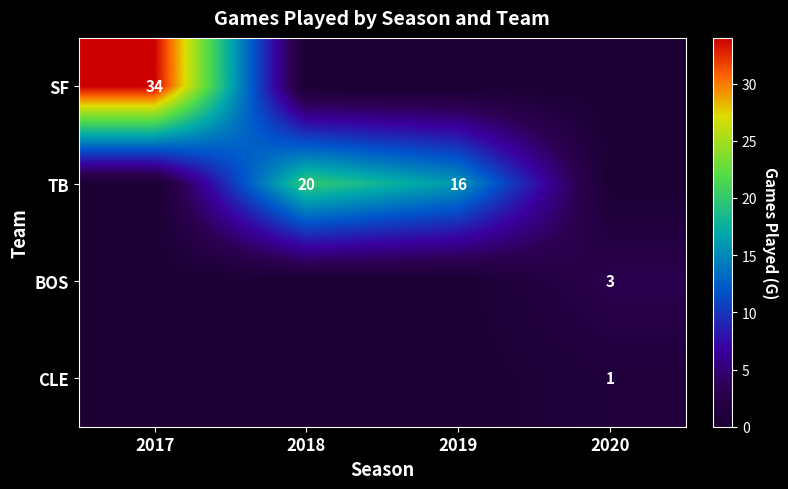

The value of TB at 2019 is 16. True or false?

True